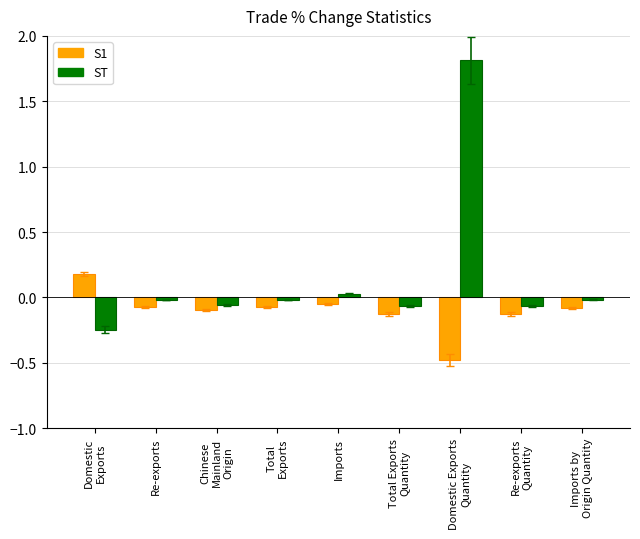

Which label corresponds to the largest value in the chart?

Domestic Exports
Quantity